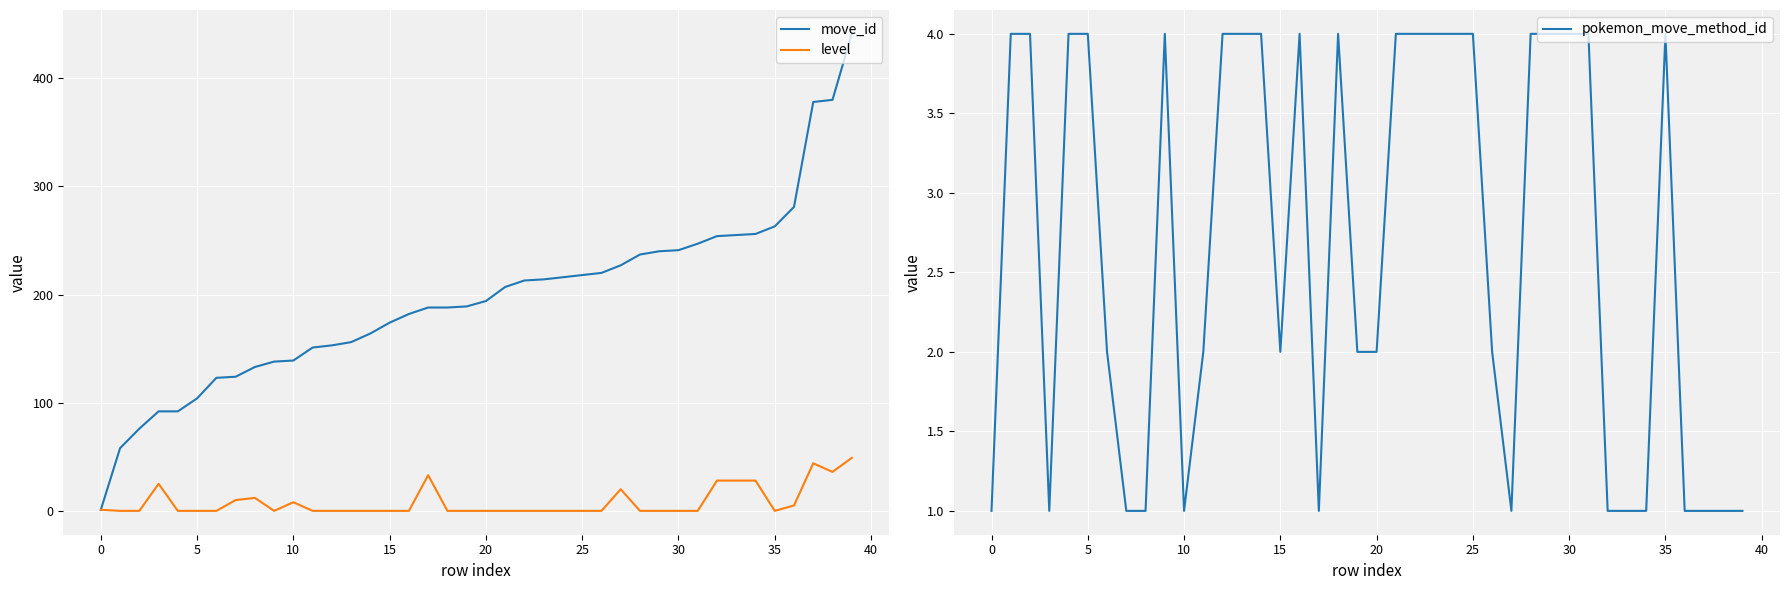

True or false: move_id has more than 0 interior local peaks.

False